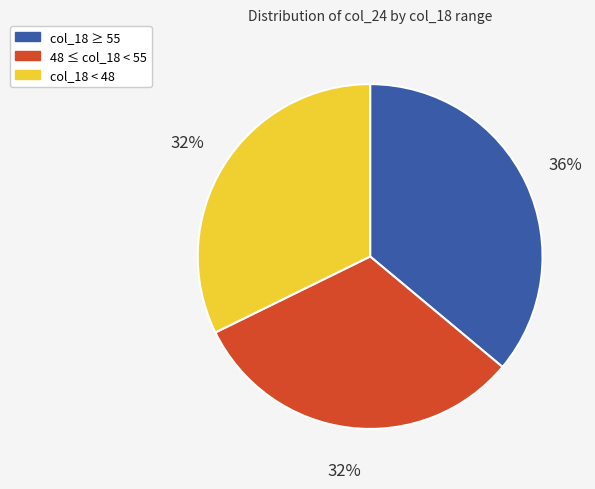

To the nearest percent, what is the difference between the largest and smallest slice percentages?

4%